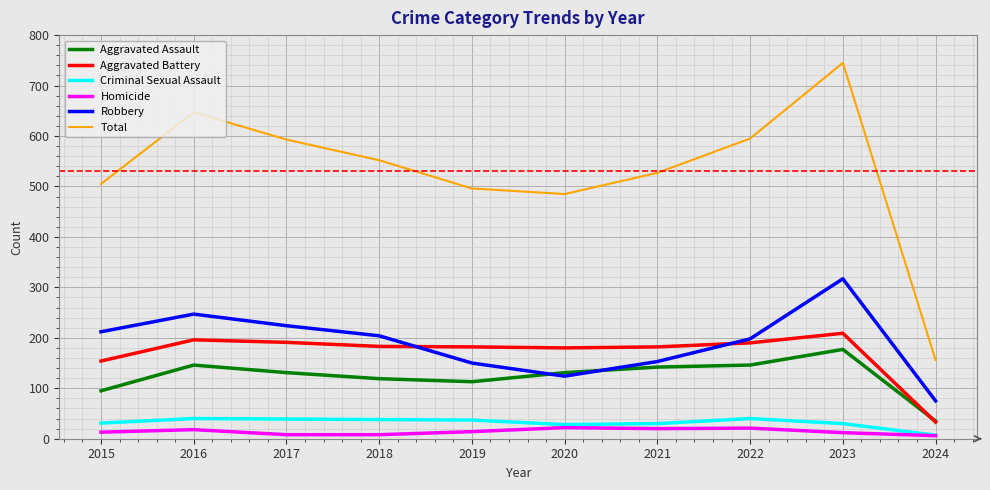

Does the chart have visible grid lines?

Yes